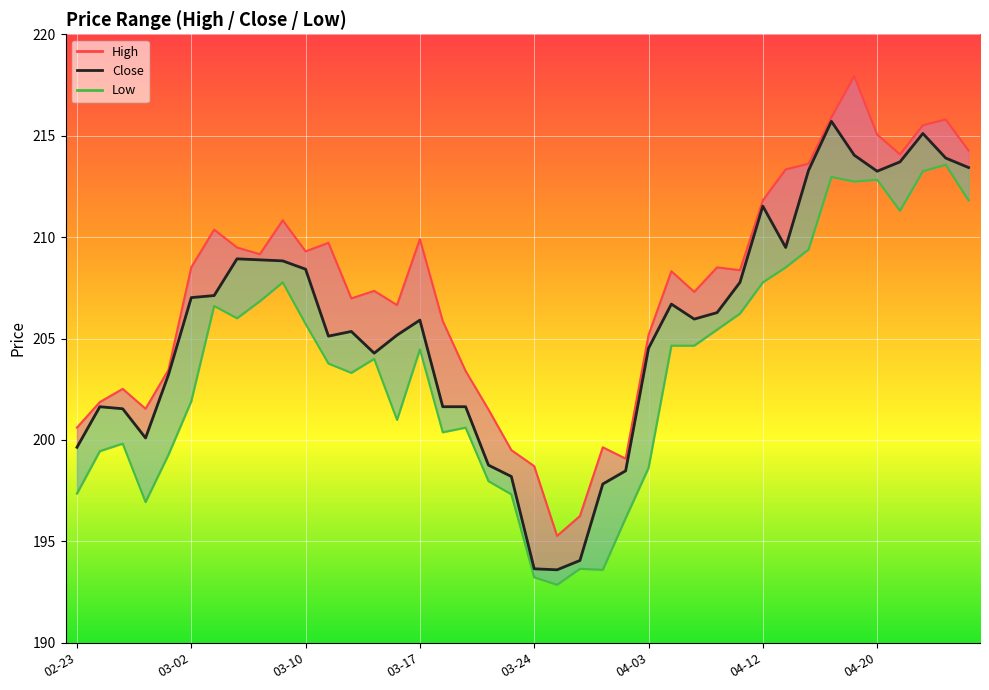

What is the difference between the maximum and minimum values in the Close series?

22.1